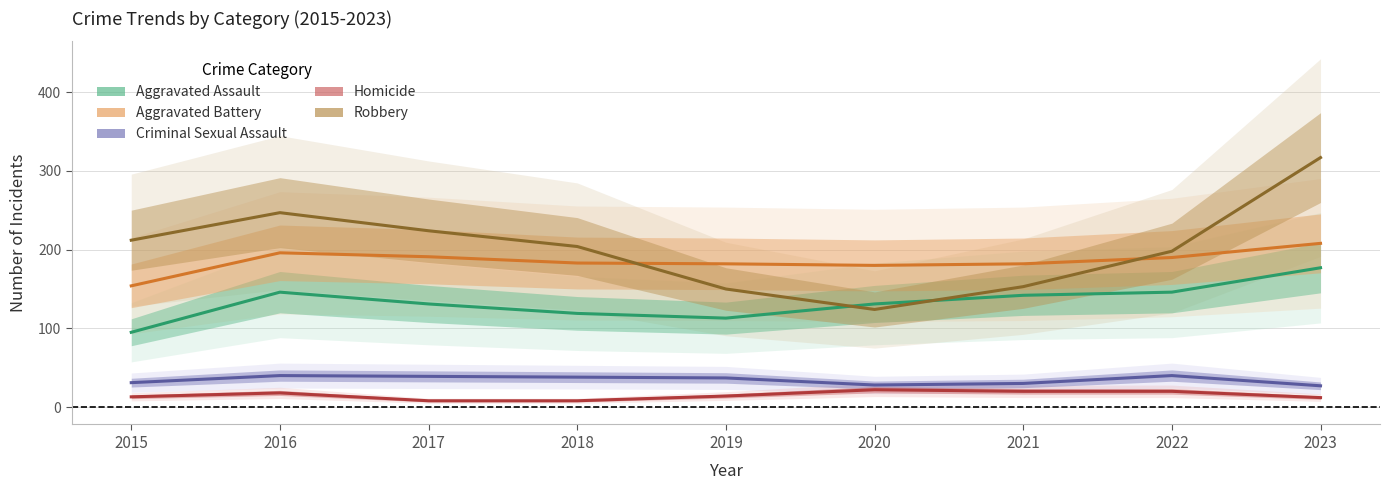

Reading left to right, list all the values displayed in this chart.

Aggravated Assault: 2015=95	2016=146	2017=131	2018=119	2019=113	2020=131	2021=142	2022=146	2023=177
Aggravated Battery: 2015=154	2016=196	2017=191	2018=183	2019=182	2020=180	2021=182	2022=190	2023=208
Criminal Sexual Assault: 2015=31	2016=40	2017=39	2018=38	2019=37	2020=28	2021=30	2022=40	2023=27
Homicide: 2015=13	2016=18	2017=8	2018=8	2019=14	2020=22	2021=20	2022=20	2023=12
Robbery: 2015=212	2016=247	2017=224	2018=204	2019=150	2020=124	2021=153	2022=198	2023=317